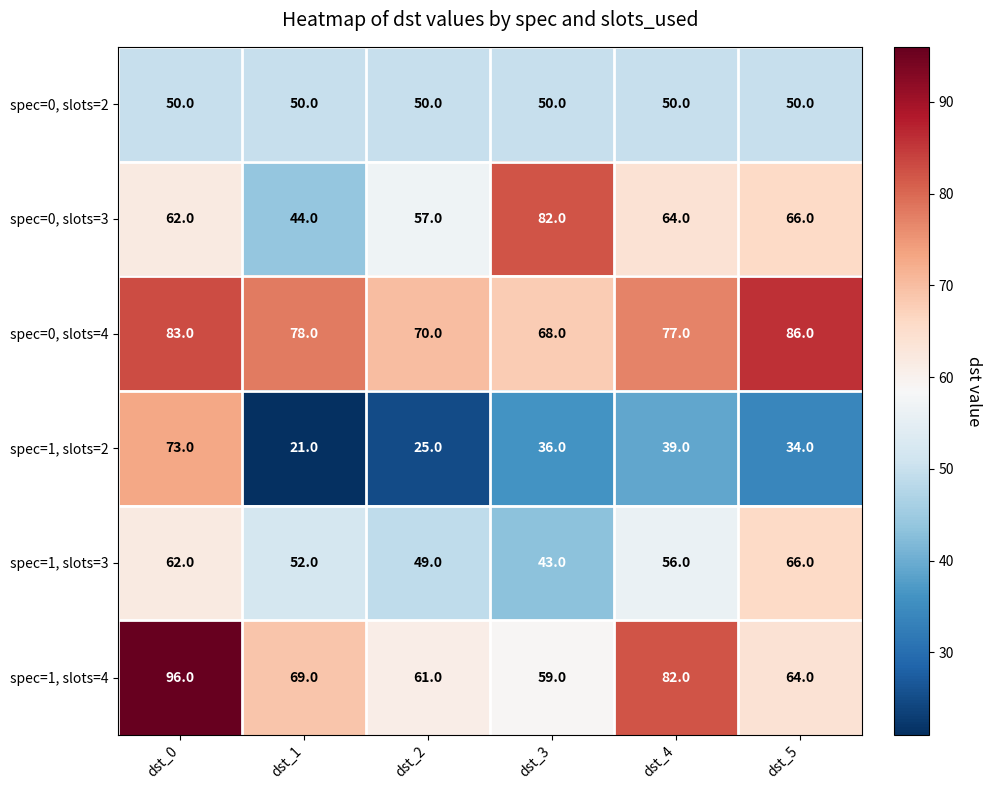

What is the sum of the spec=0, slots=3 values at dst_1 and dst_3?

126